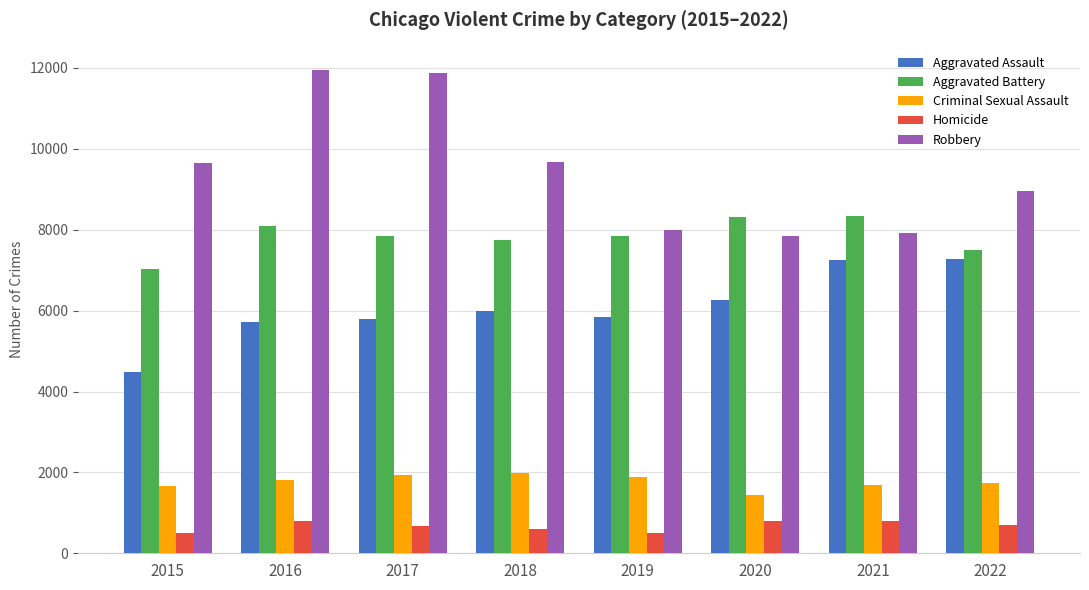

Which series has the largest total across all categories?

Robbery